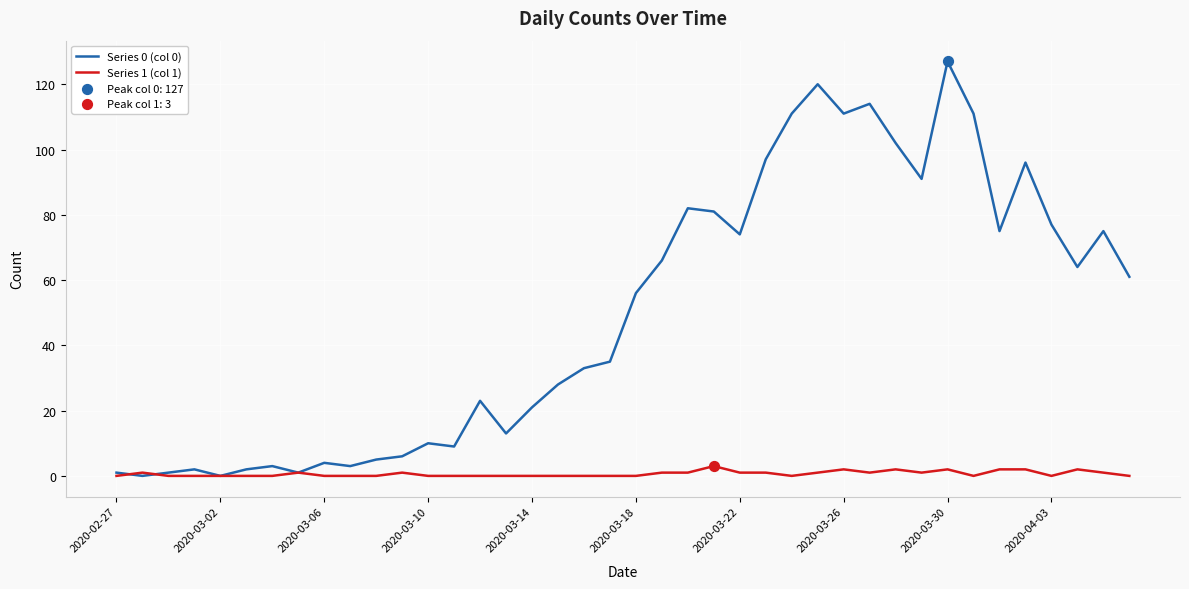

Which series has the largest range (max minus min)?

Series 0 (col 0)